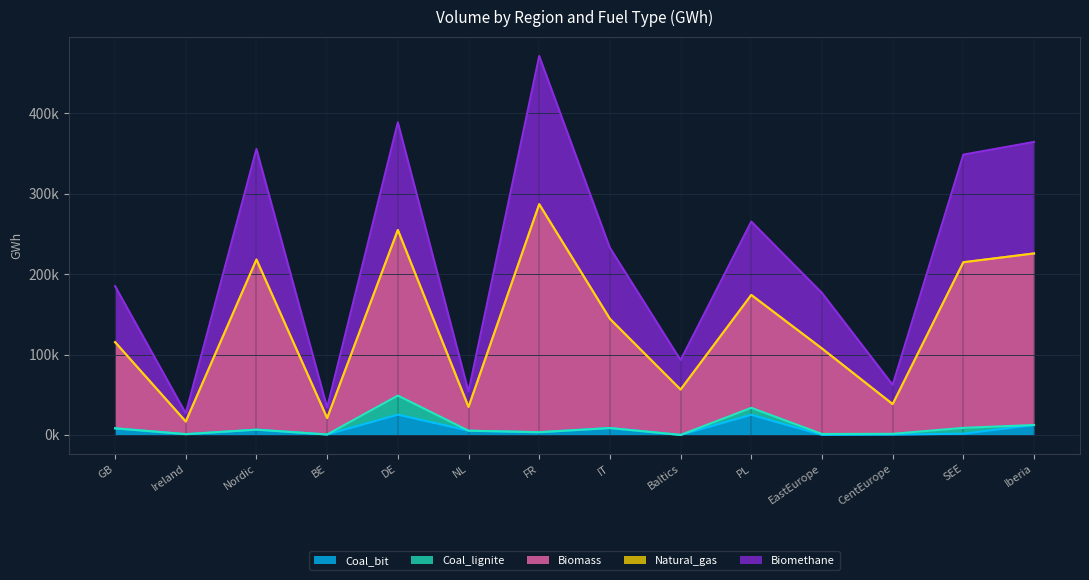

Does the chart have visible grid lines?

Yes